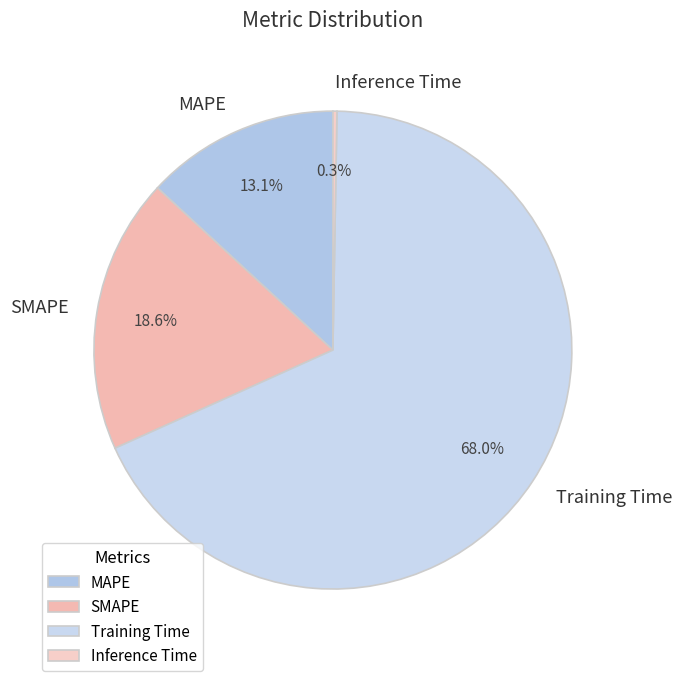

True or false: SMAPE accounts for 19% of the total.

True